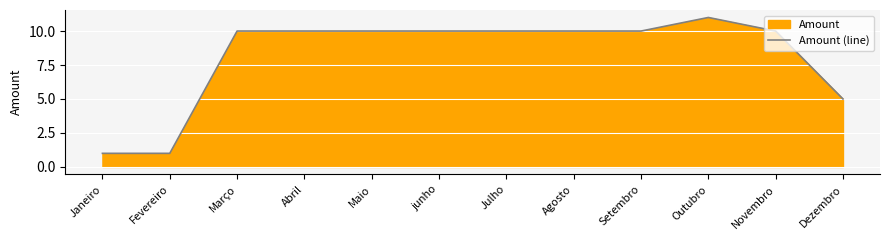

What is the sum of the values at Março and Abril?

20